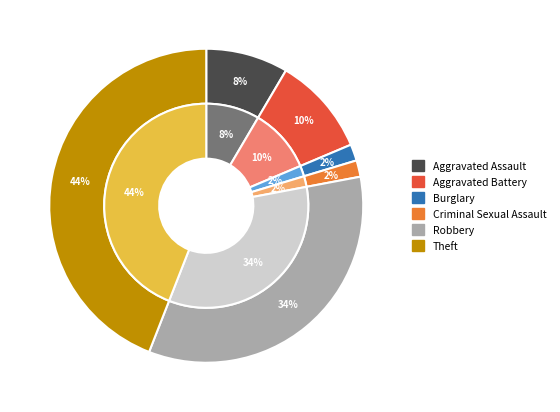

Rank the categories by value from highest to lowest.

Theft, Robbery, Aggravated Battery, Aggravated Assault, Burglary, Criminal Sexual Assault